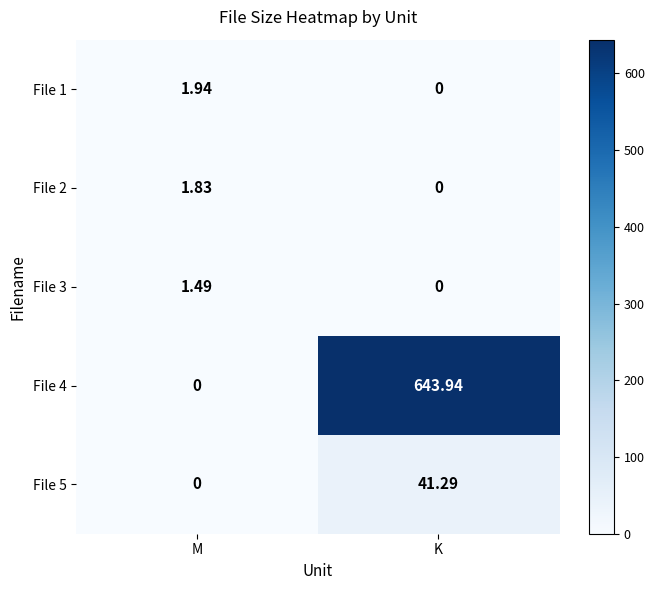

Which category has the highest value across all series?

K